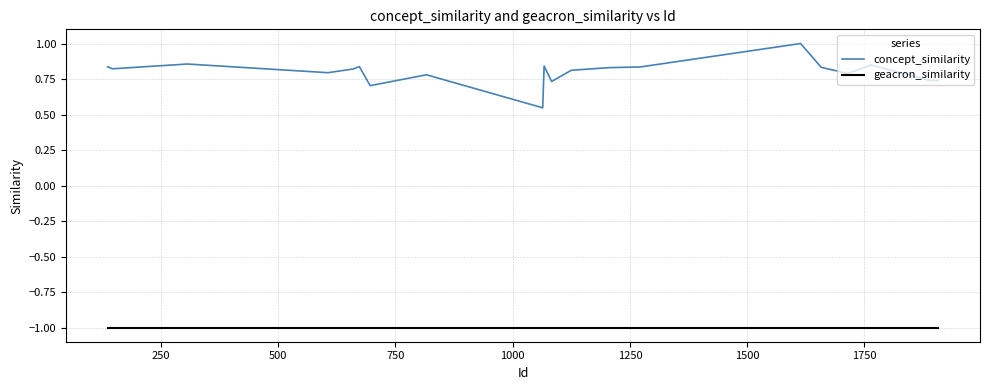

List the series in order of their peak value, highest first.

concept_similarity, geacron_similarity